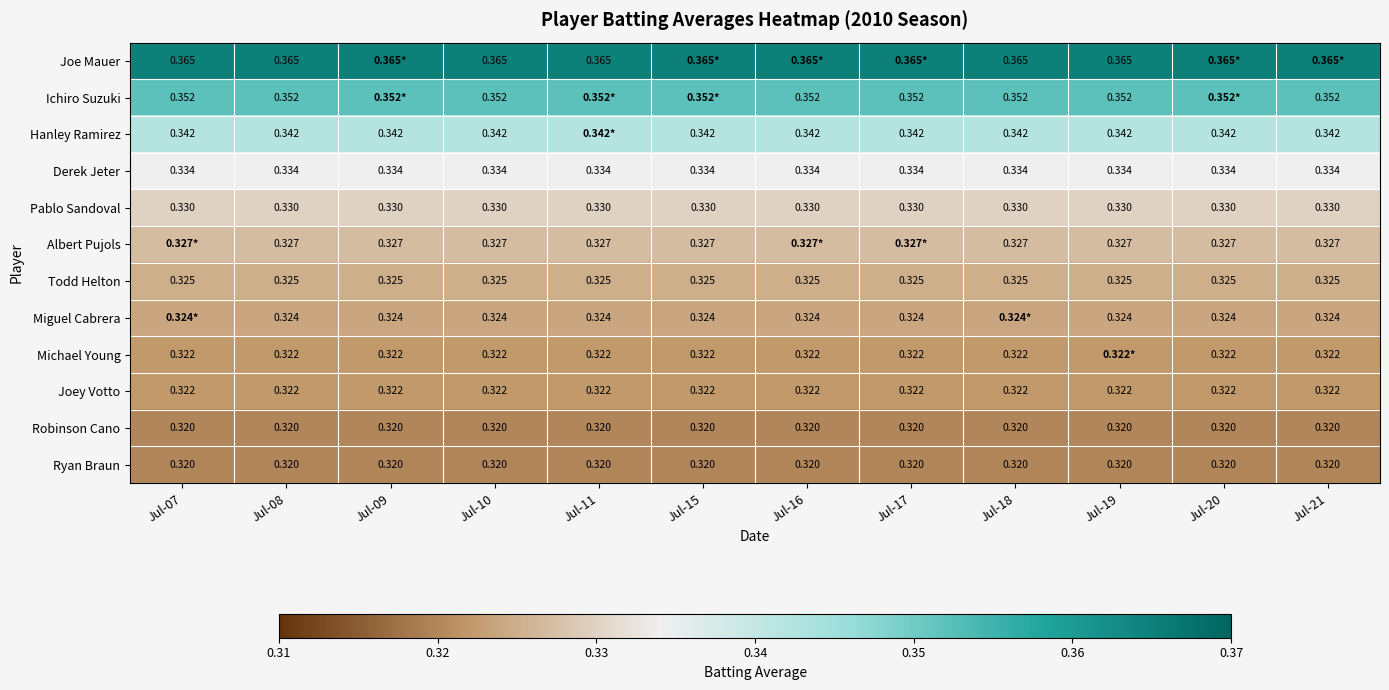

Rank the series at Jul-21 from highest to lowest value.

Joe Mauer, Ichiro Suzuki, Hanley Ramirez, Derek Jeter, Pablo Sandoval, Albert Pujols, Todd Helton, Miguel Cabrera, Michael Young, Joey Votto, Robinson Cano, Ryan Braun